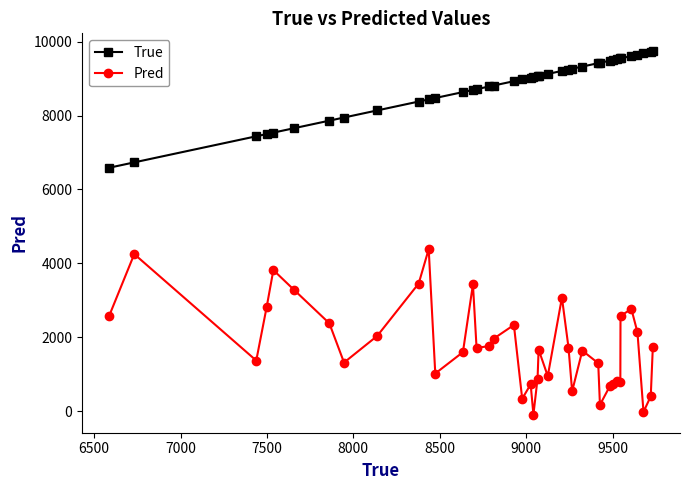

Is this an area chart (filled region under the line)?

No